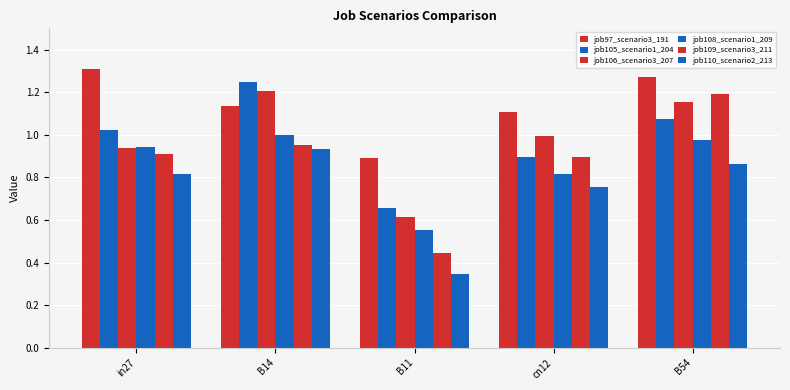

How many groups of bars are there?

5